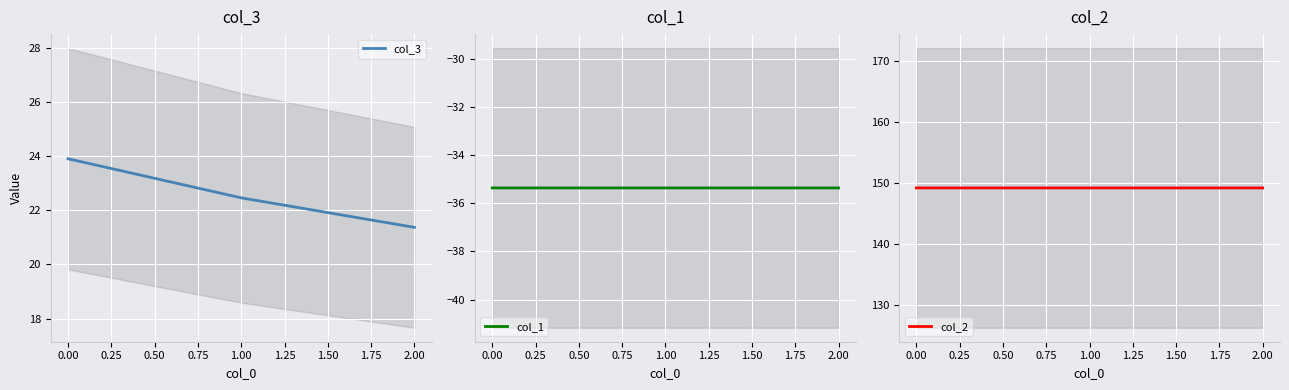

Is it true that col_3 equals 22.5 at 1.00?

True